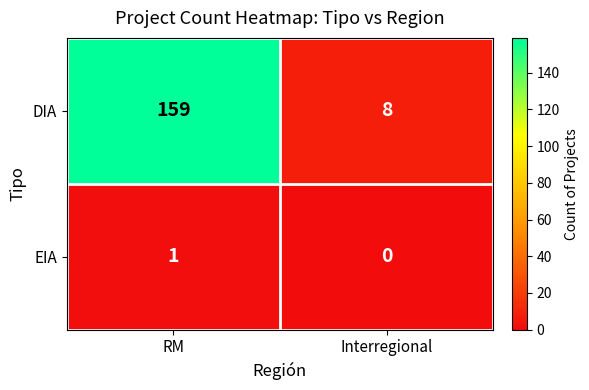

At which category is the sum across all series the highest?

RM